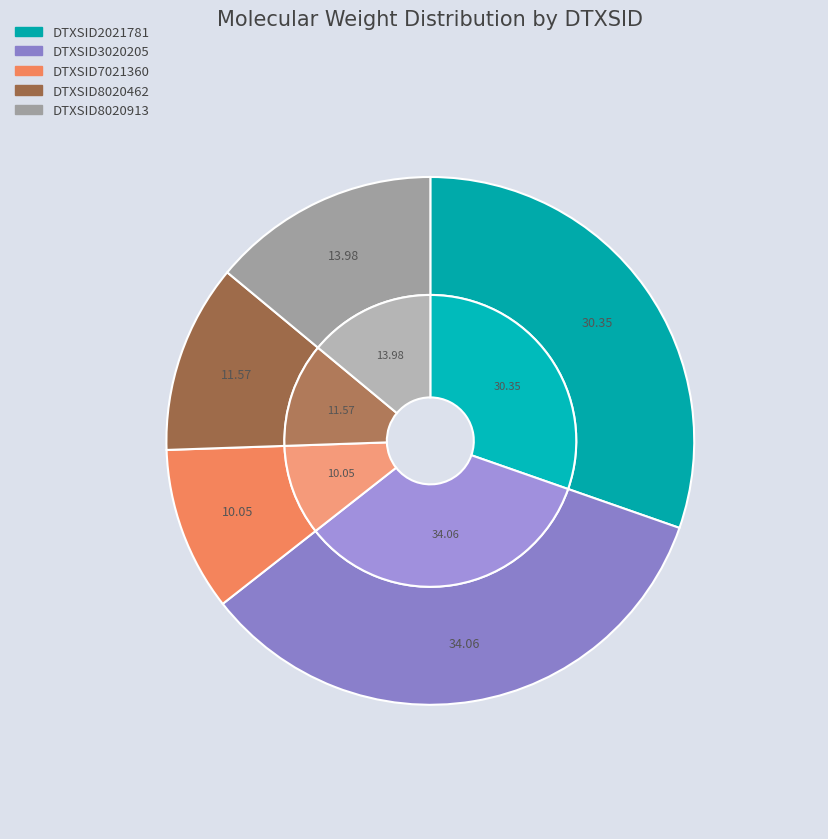

Which has a higher value, DTXSID2021781 or DTXSID8020462?

DTXSID2021781